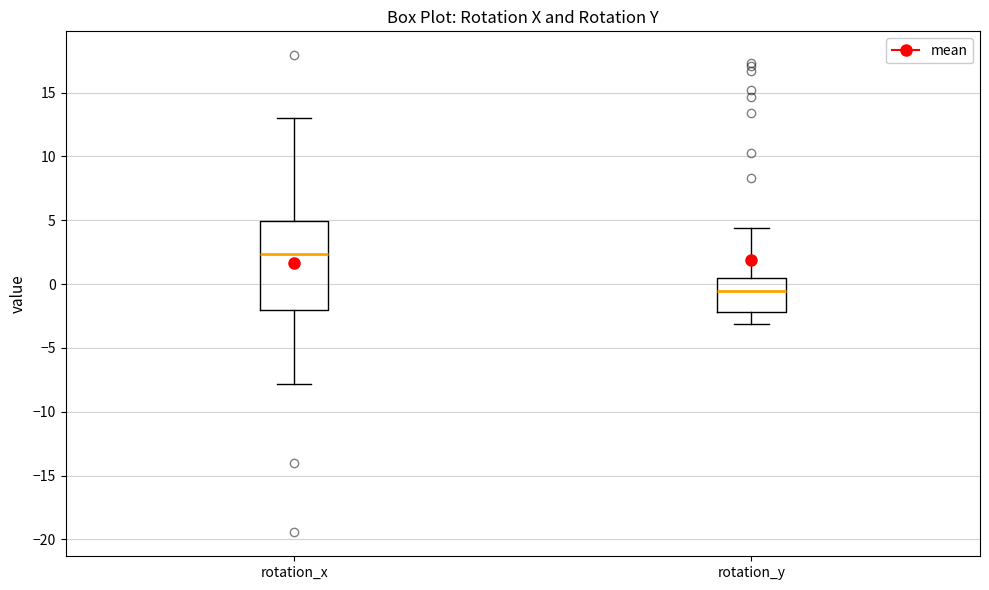

Where is the upper edge of the box for rotation_y on the y-axis? The values are not printed on the chart, so give them approximately, as read against the axis.

0.5